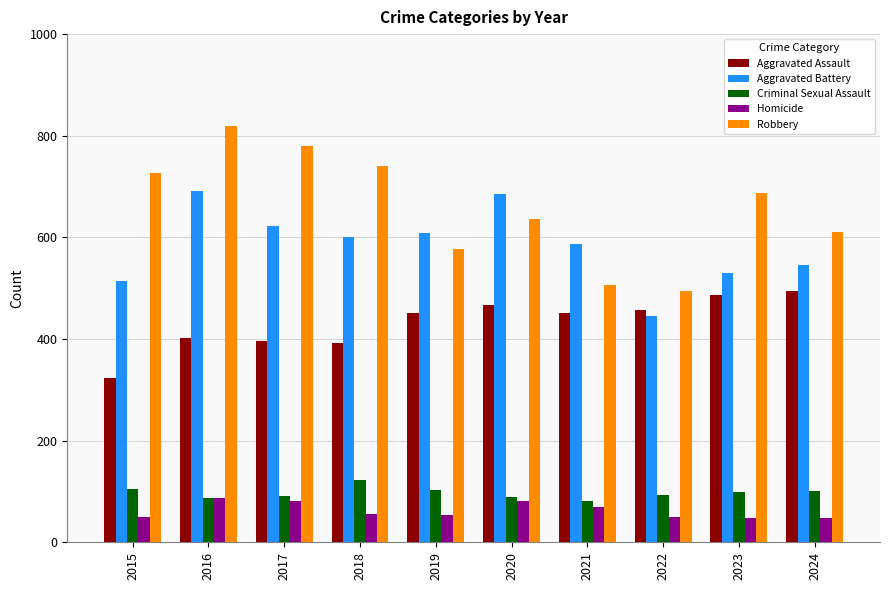

What is the sum of all Homicide values?

624